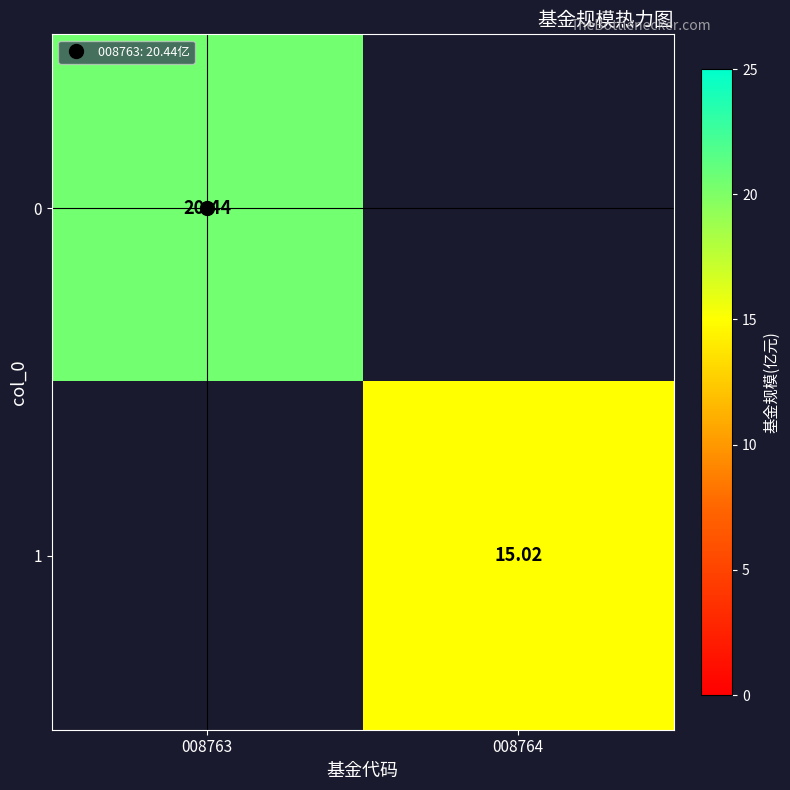

At which label does 1 first exceed 15?

008764